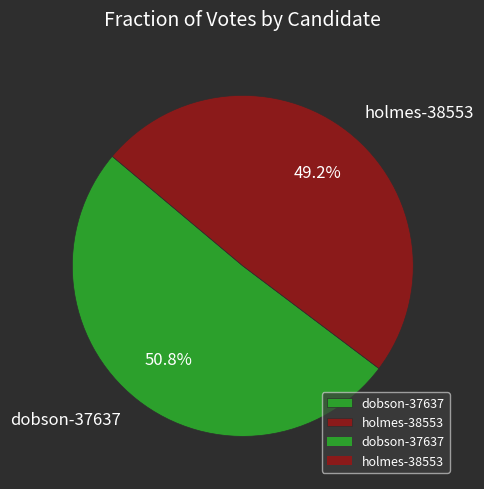

How many segments does this pie chart have?

2